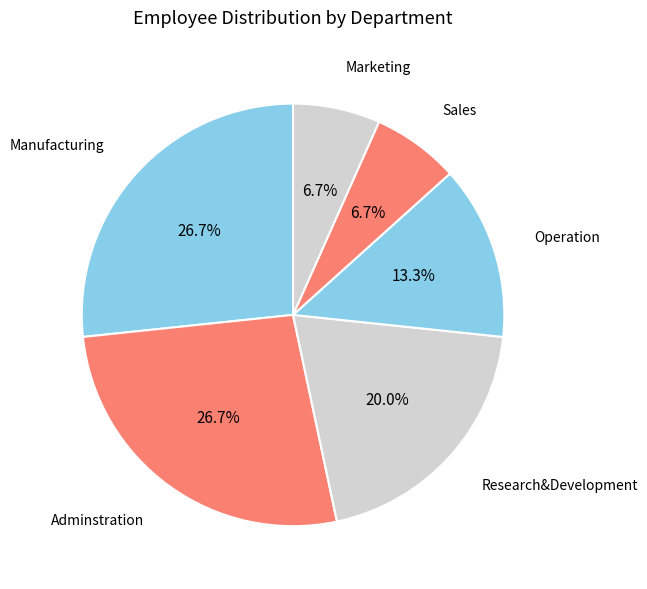

What is the ratio of the value at Research&Development to the value at Sales?

3.0